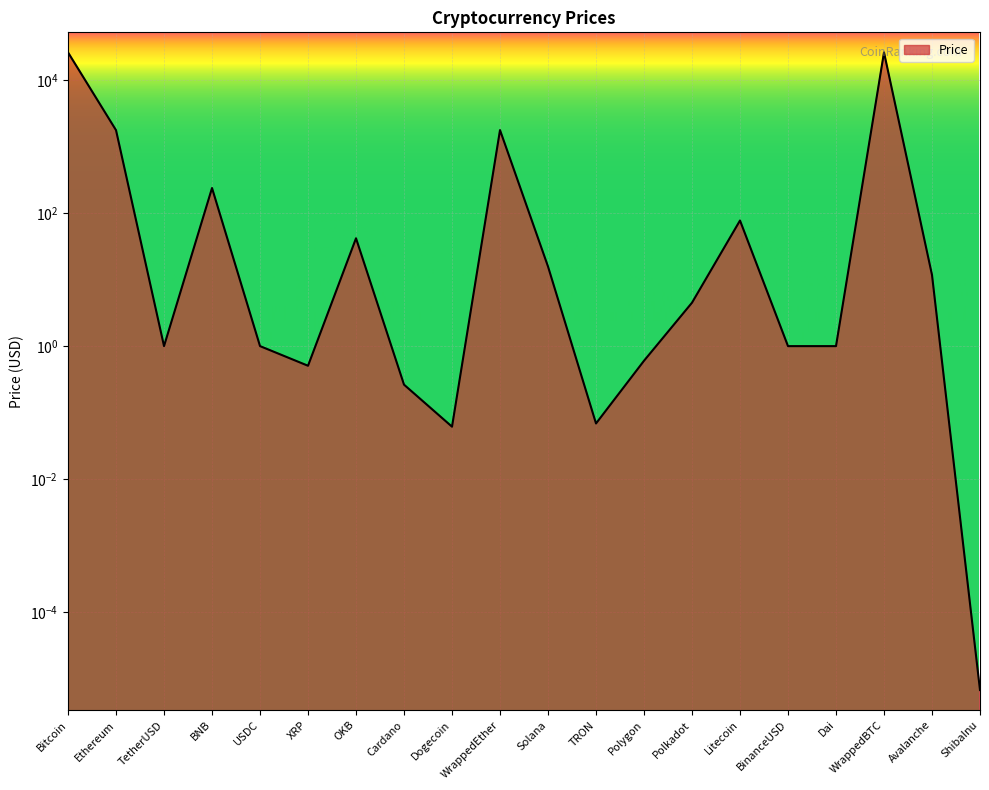

At which category does the chart reach its minimum across all series?

ShibaInu